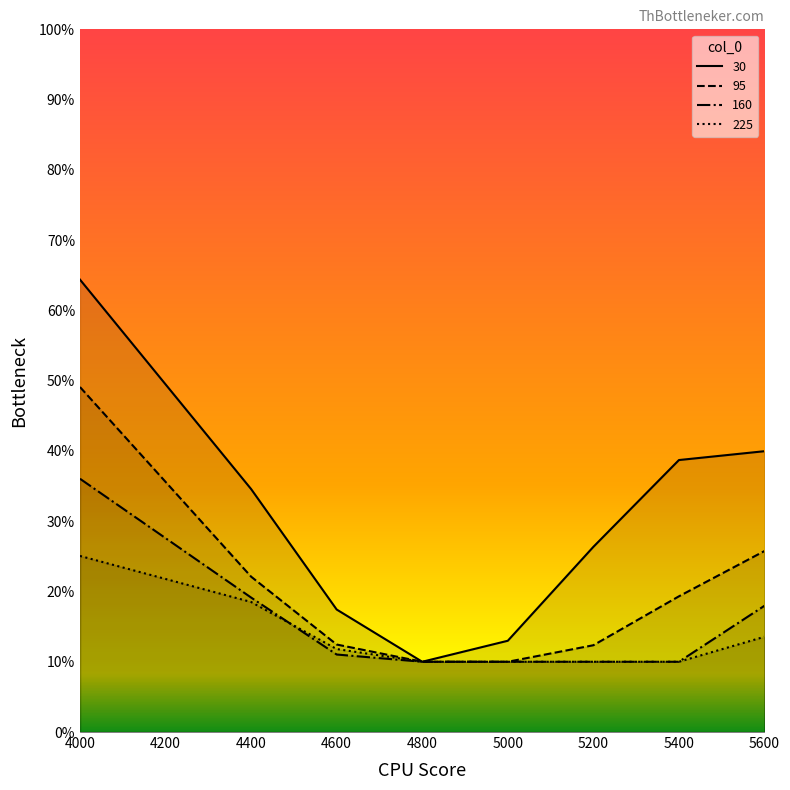

Reading left to right, what are all the values shown in this chart?

30: 0.6	0.3	0.2	0.1	0.1	0.3	0.4	0.4
95: 0.5	0.2	0.1	0.1	0.1	0.1	0.2	0.3
160: 0.4	0.2	0.1	0.1	0.1	0.1	0.1	0.2
225: 0.3	0.2	0.1	0.1	0.1	0.1	0.1	0.1